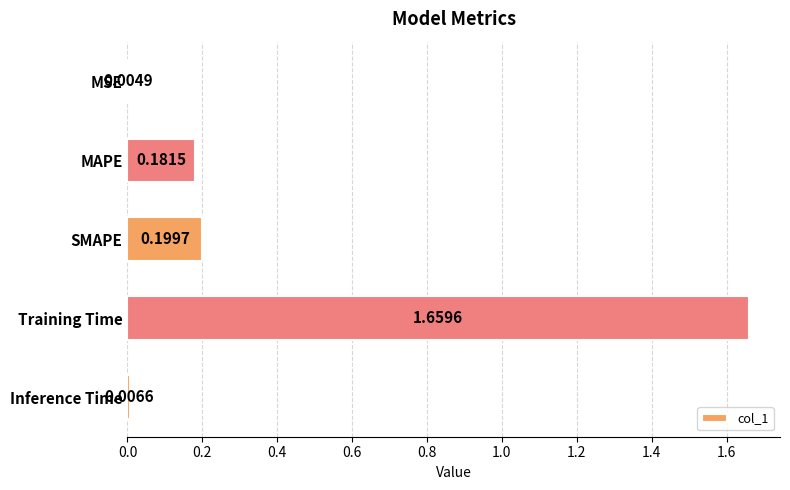

At which category does the chart reach its peak across all series?

Training Time